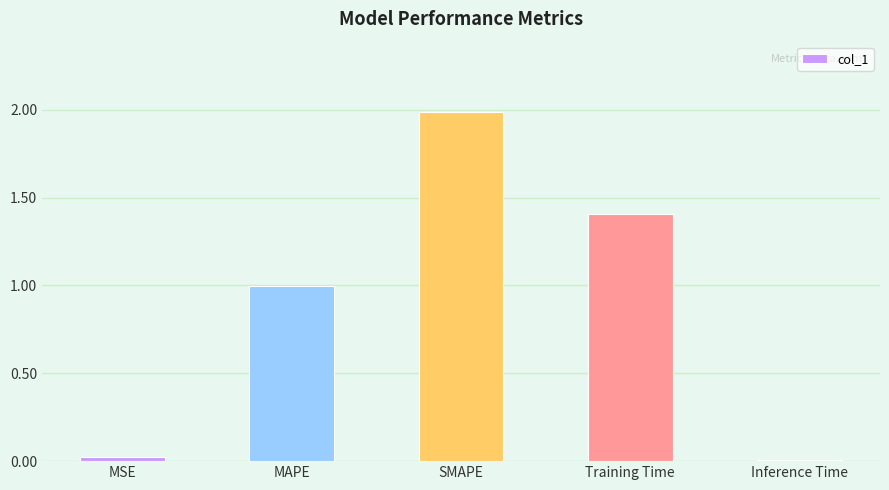

What is the difference between the second highest and second lowest values?

1.4